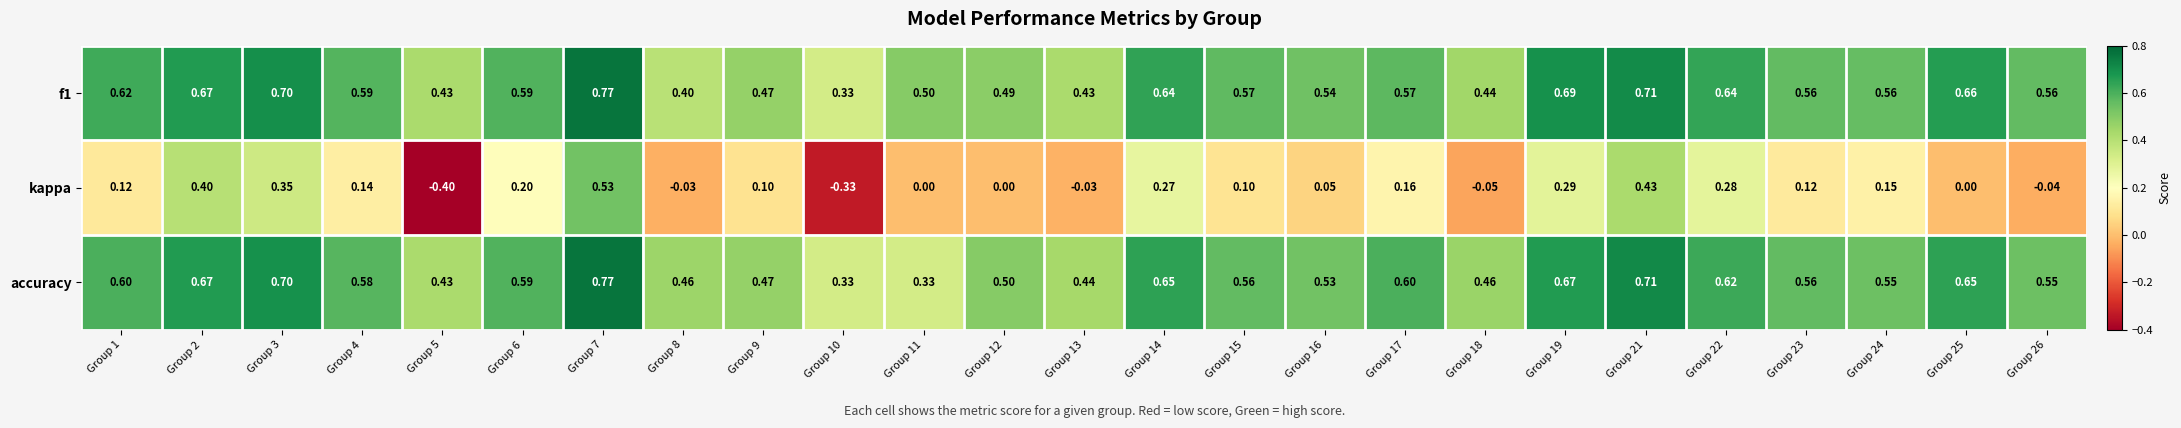

Which series has the largest range (max minus min)?

kappa